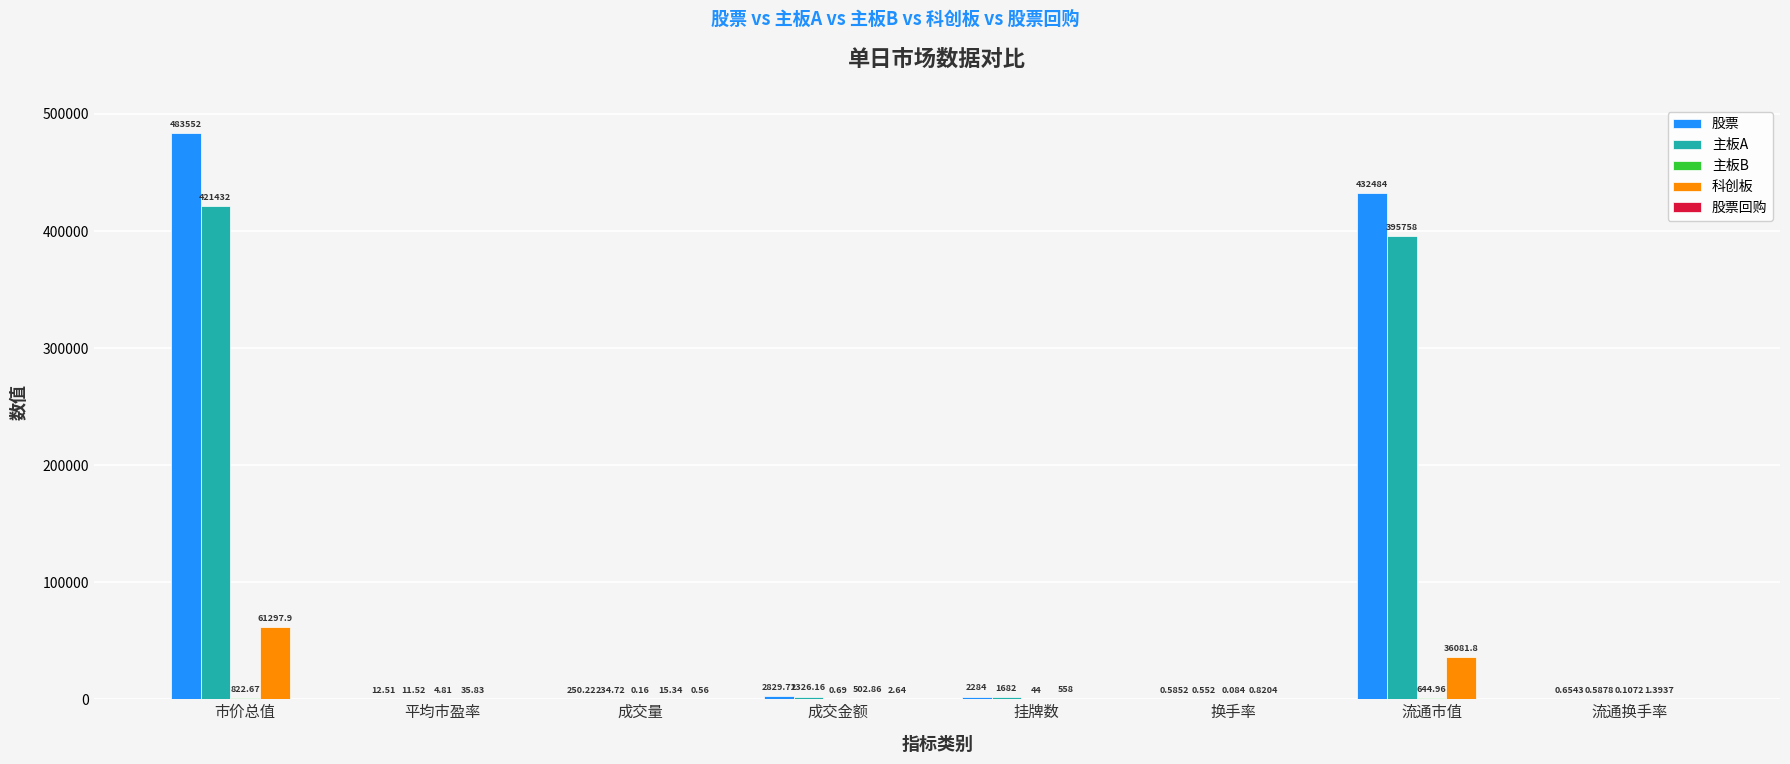

Which label corresponds to the largest value in the chart?

市价总值